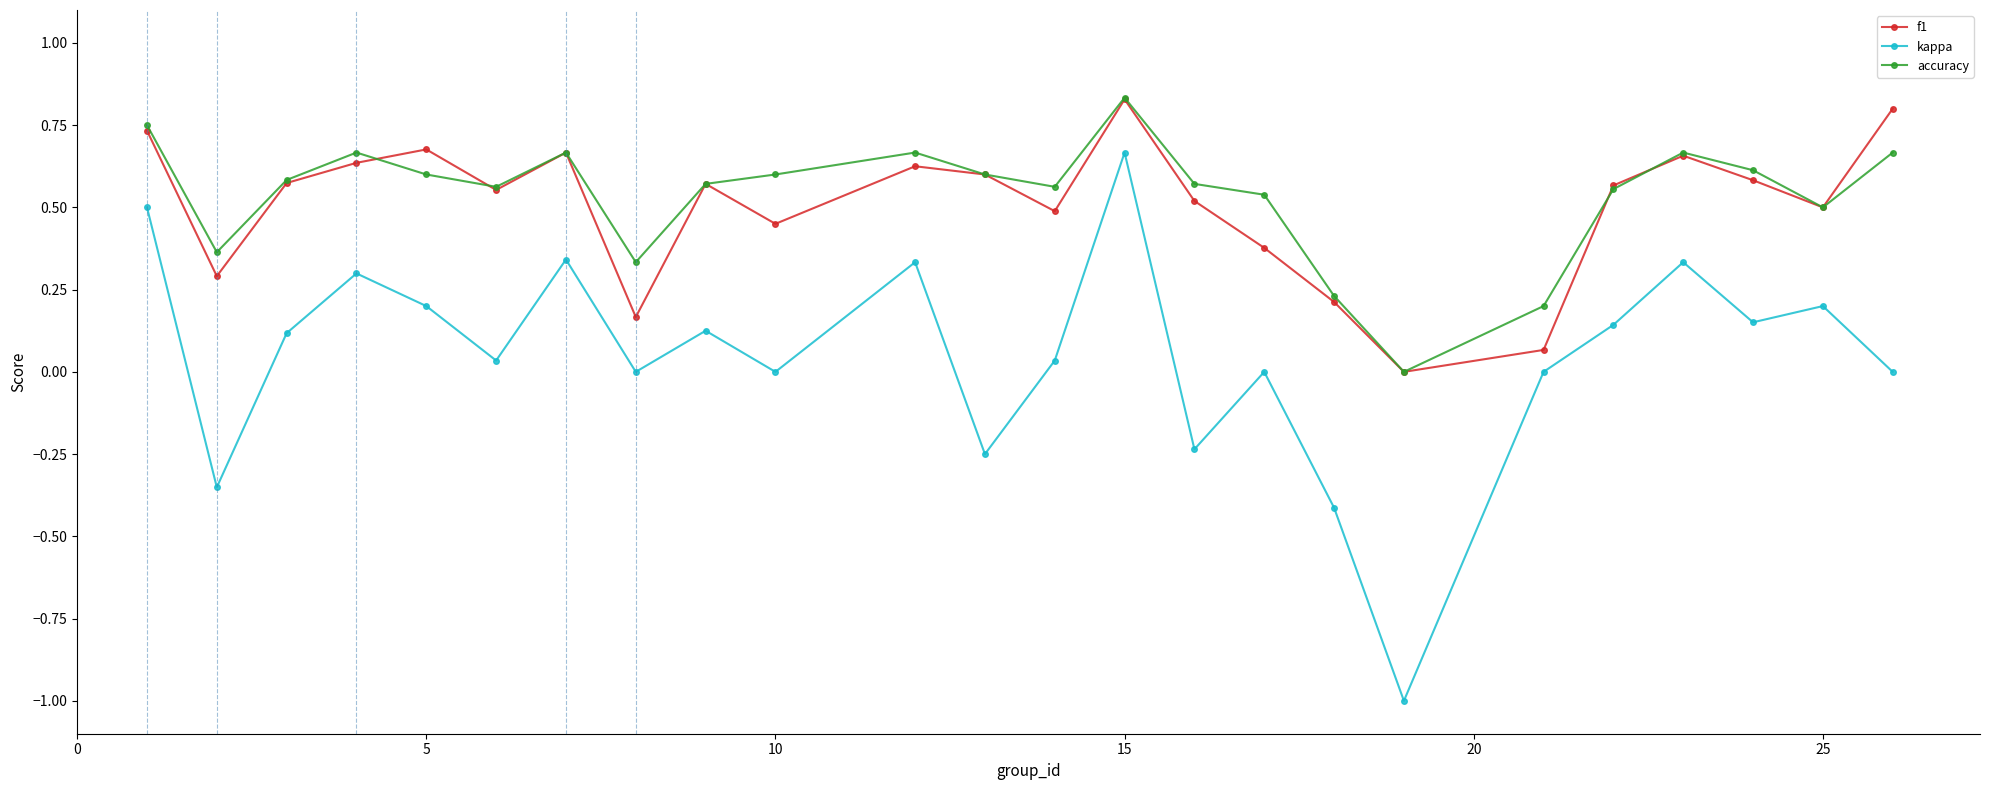

How many values in the accuracy series exceed 0?

23